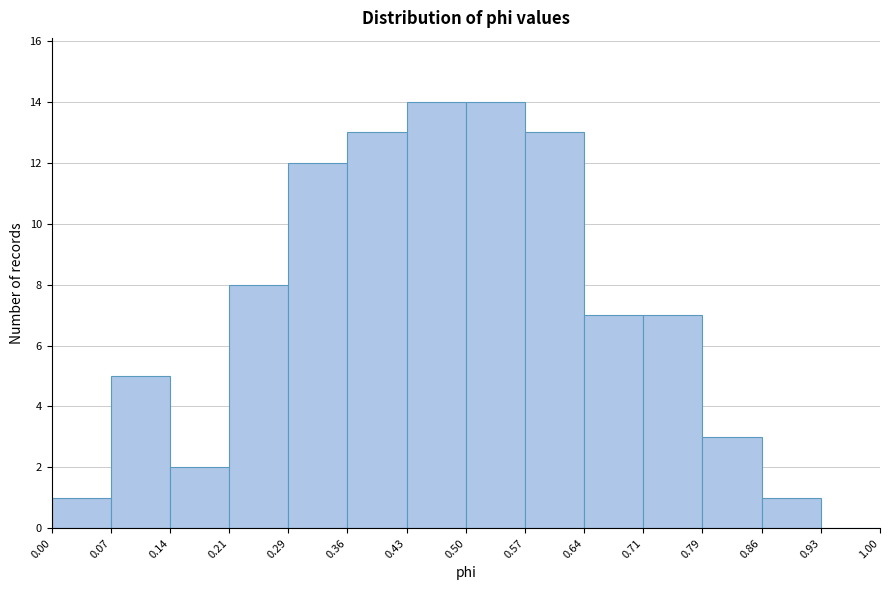

Reading left to right, list every bar in this chart as the range it spans on the x-axis followed by its height. The values are not printed on the chart, so give them approximately, as read against the axis.

0.00 to 0.07: 1
0.07 to 0.14: 5
0.14 to 0.21: 2
0.21 to 0.29: 8
0.29 to 0.36: 12
0.36 to 0.43: 13
0.43 to 0.50: 14
0.50 to 0.57: 14
0.57 to 0.64: 13
0.64 to 0.71: 7
0.71 to 0.79: 7
0.79 to 0.86: 3
0.86 to 0.93: 1
0.93 to 1.00: 0